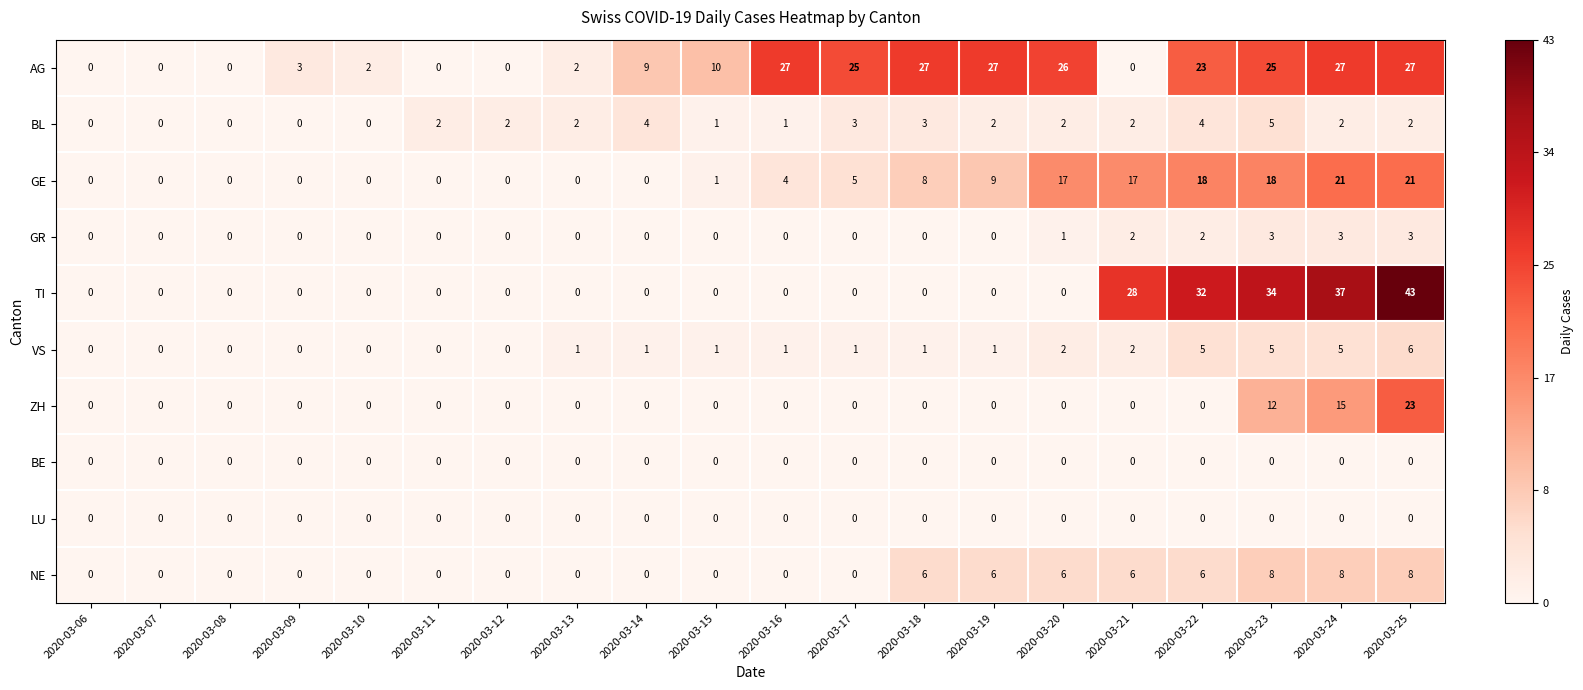

How many positive values does the GR series have?

6